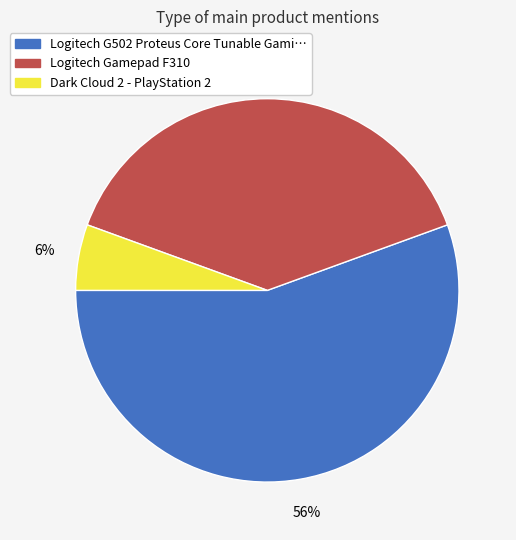

To the nearest percent, what is the difference between the largest and smallest slice percentages?

50%